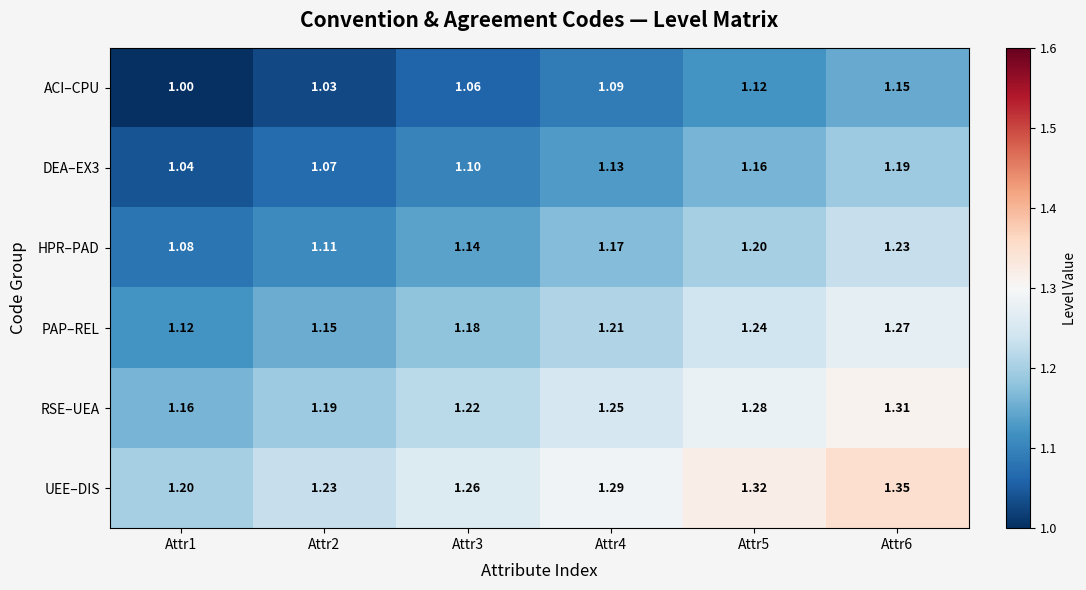

At which category does the chart reach its minimum across all series?

Attr1